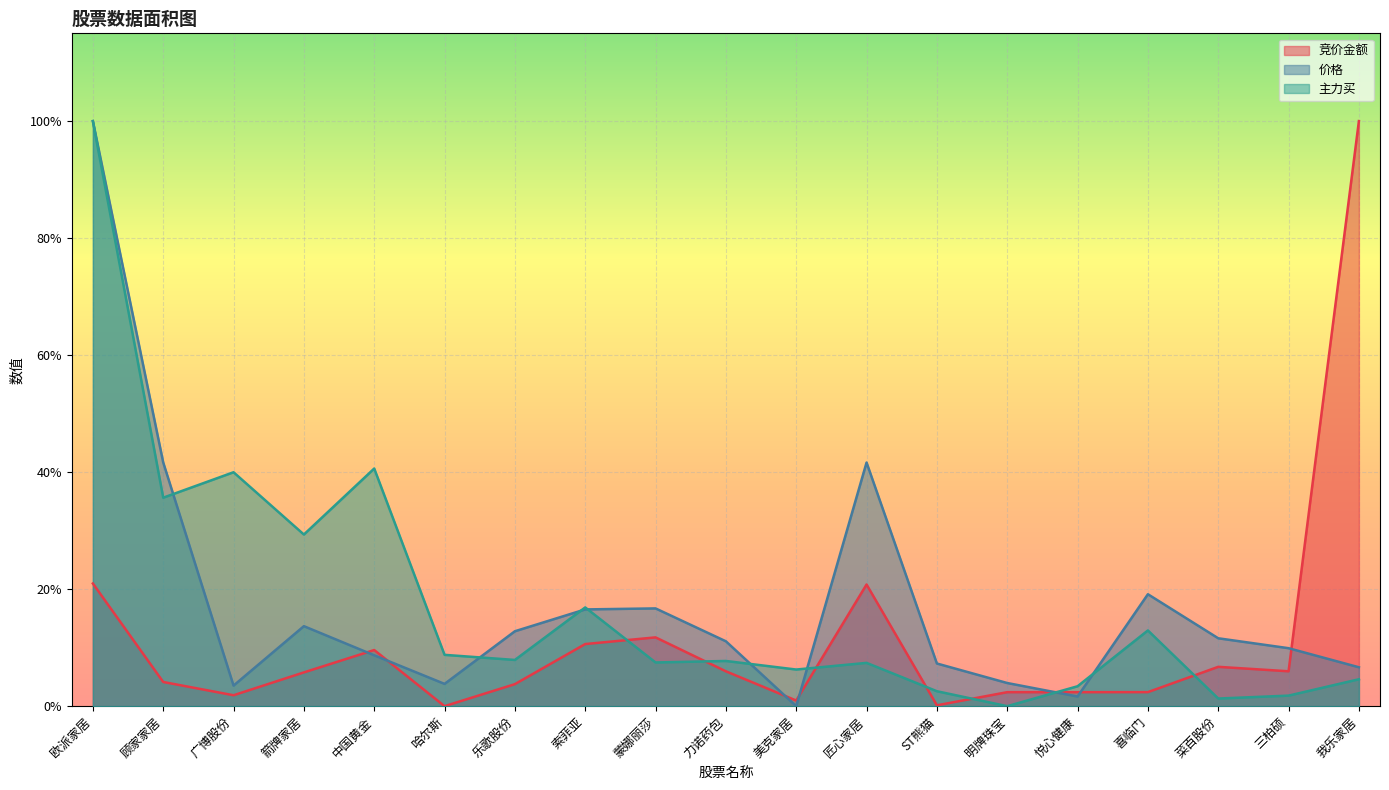

Which series has the largest total across all categories?

主力买